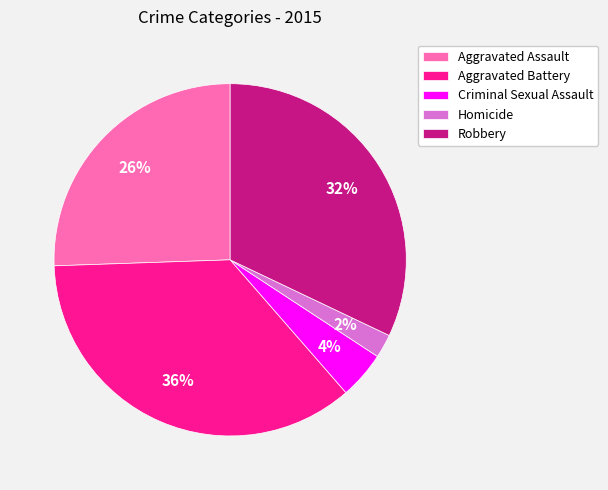

Is it true that Homicide is 2% of the pie?

True